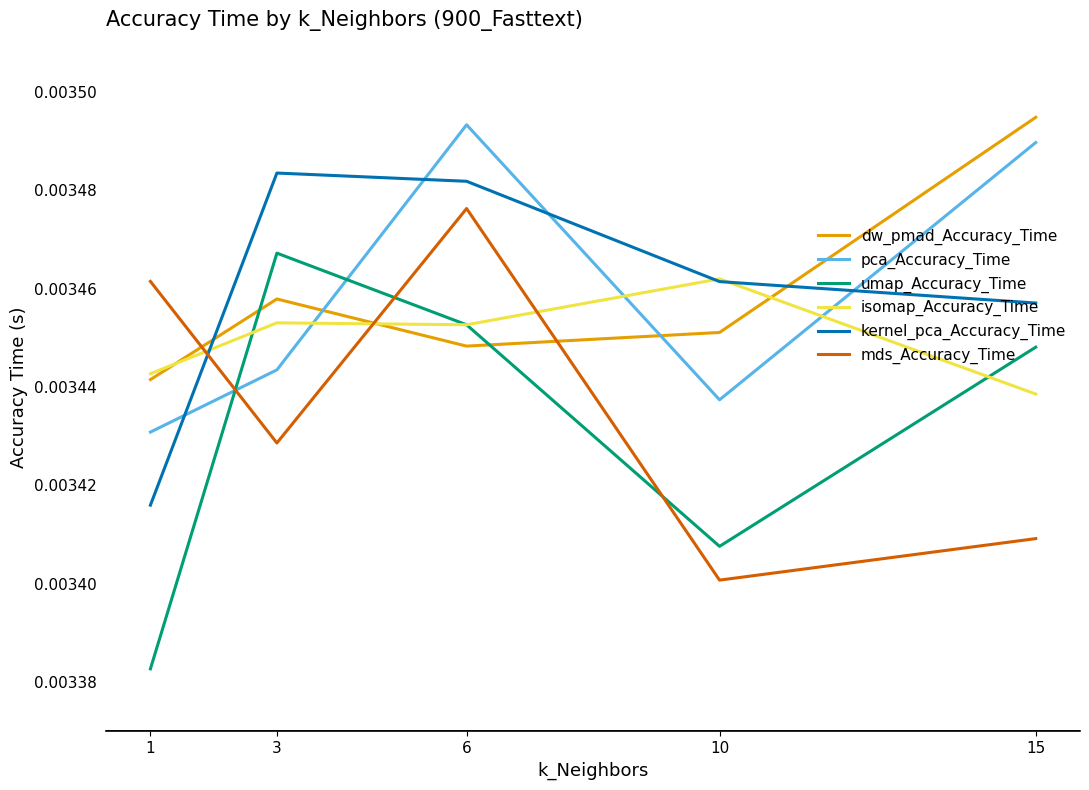

At which category is the sum across all series the highest?

6